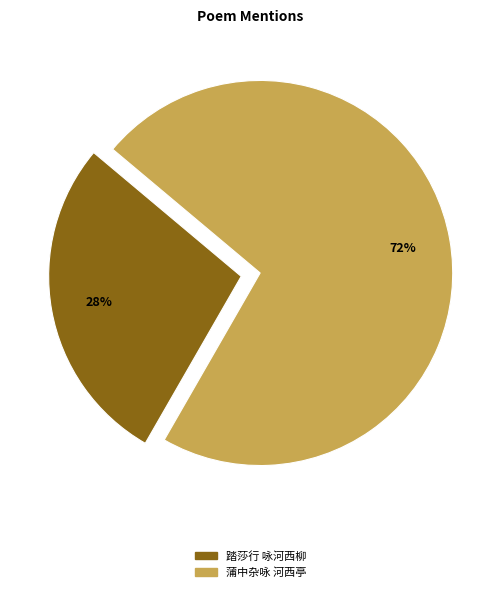

To the nearest percent, what is the combined percentage of 踏莎行 咏河西柳 and 蒲中杂咏 河西亭?

100%